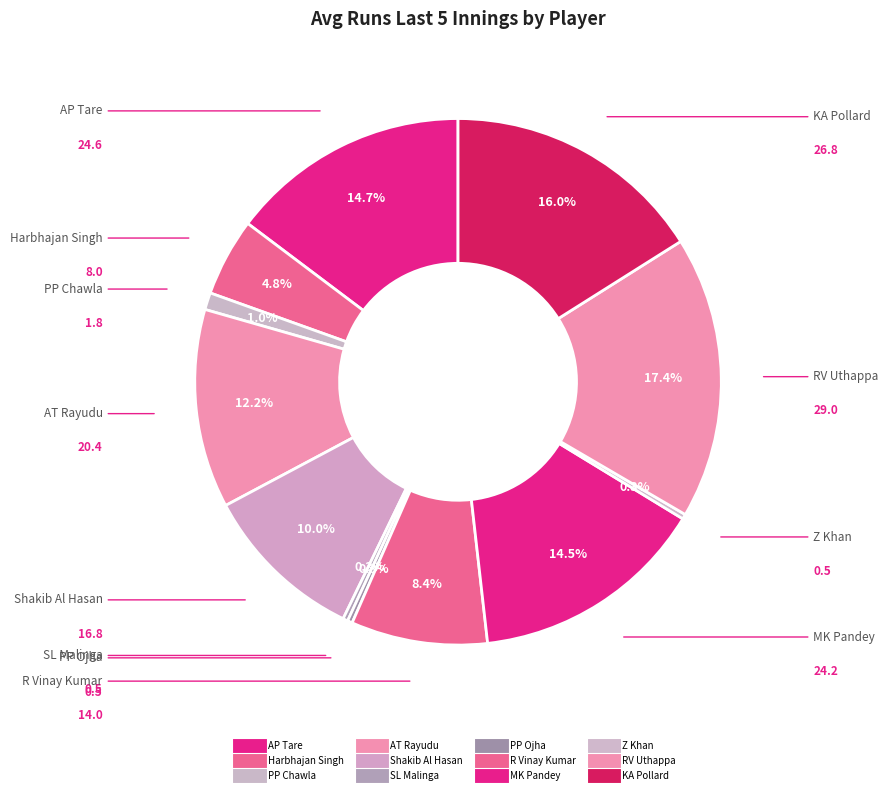

To the nearest percent, what is the combined percentage of R Vinay Kumar and KA Pollard?

24%